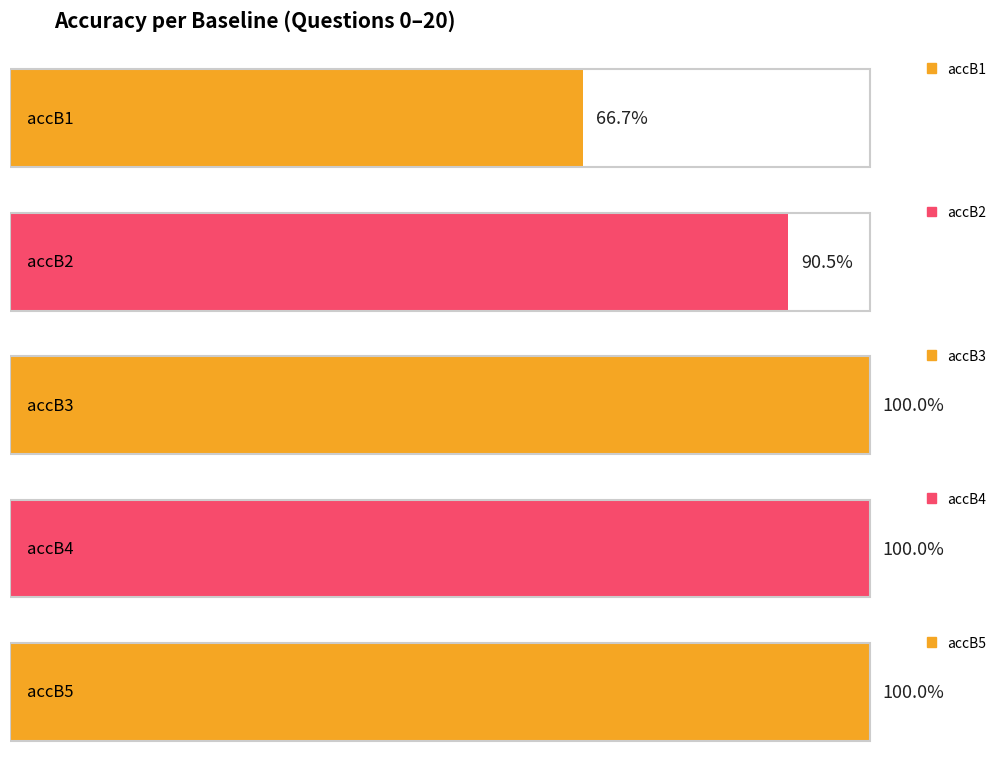

What is the value of the accB4 bar at the 19th from the left?

1